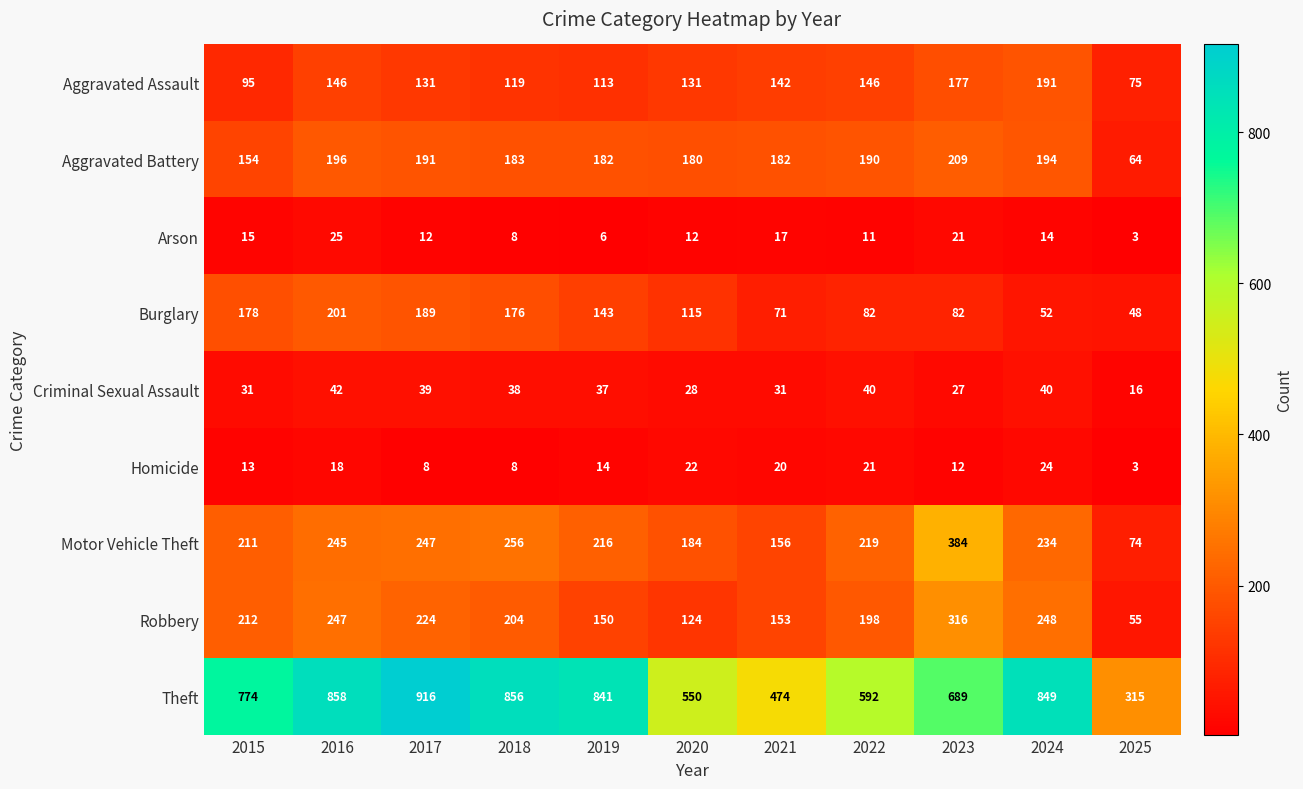

Is it true that Homicide equals 17 at 2015?

False